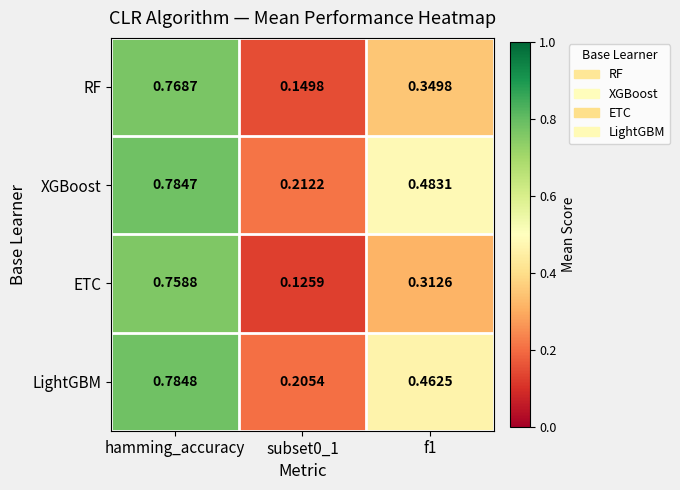

Which category has the highest value across all series?

hamming_accuracy